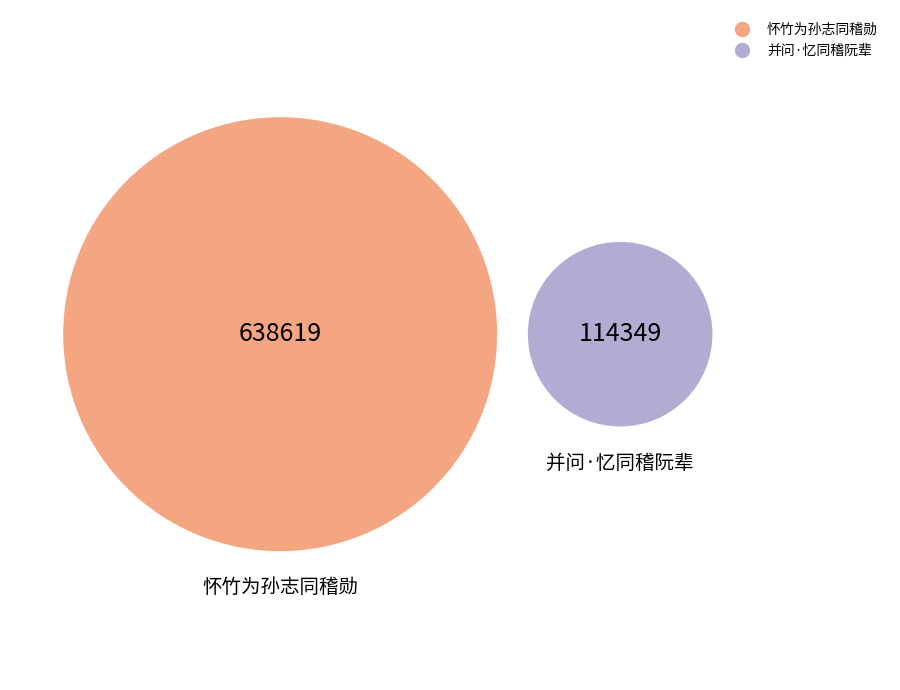

Count the number of slices in the pie.

2